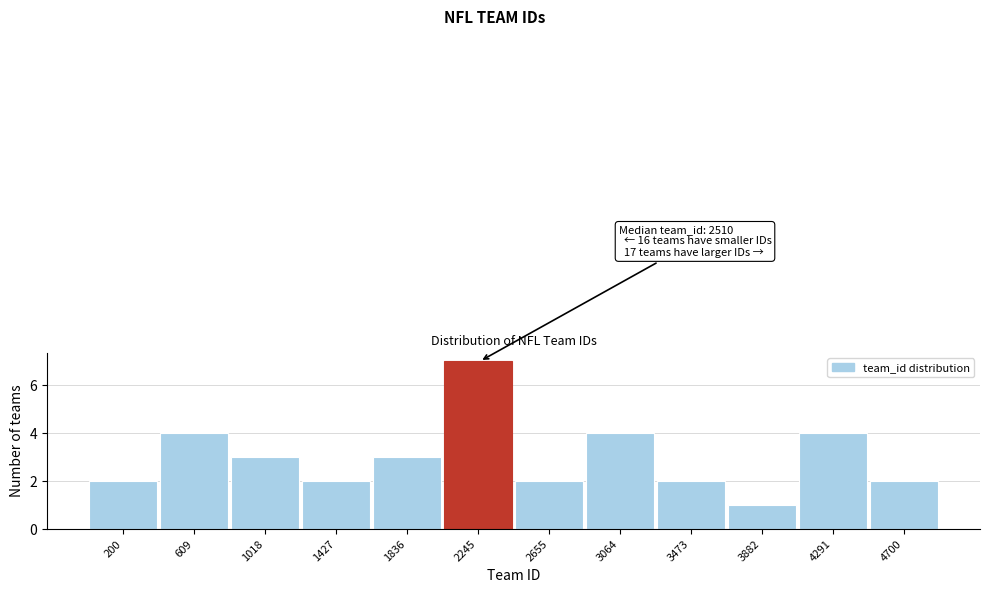

Reading left to right, extract all data points from this chart.

2	4	3	2	3	7	2	4	2	1	4	2